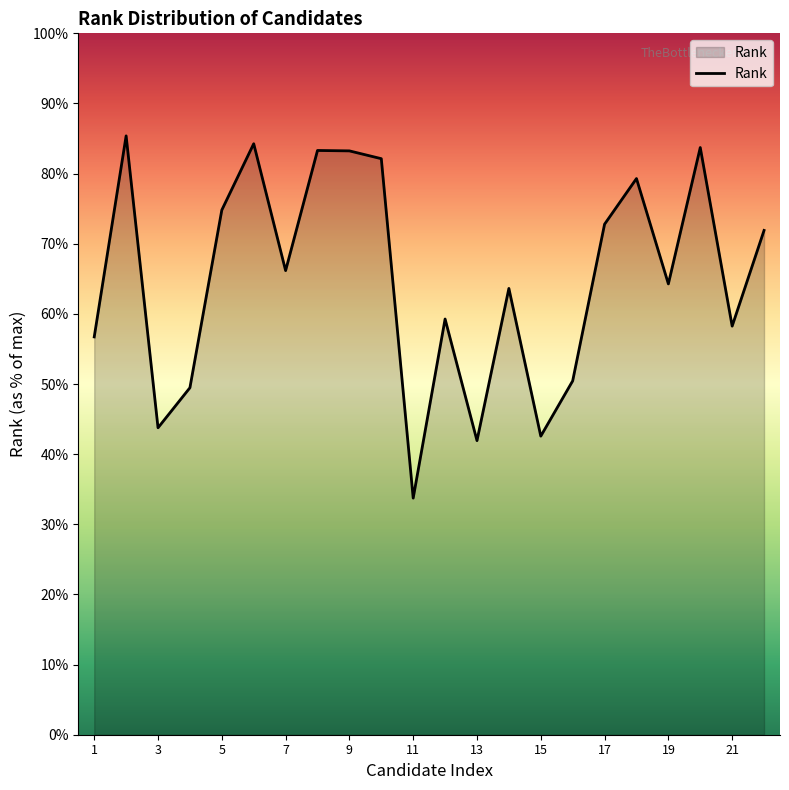

Is this an area chart (filled region under the line)?

Yes